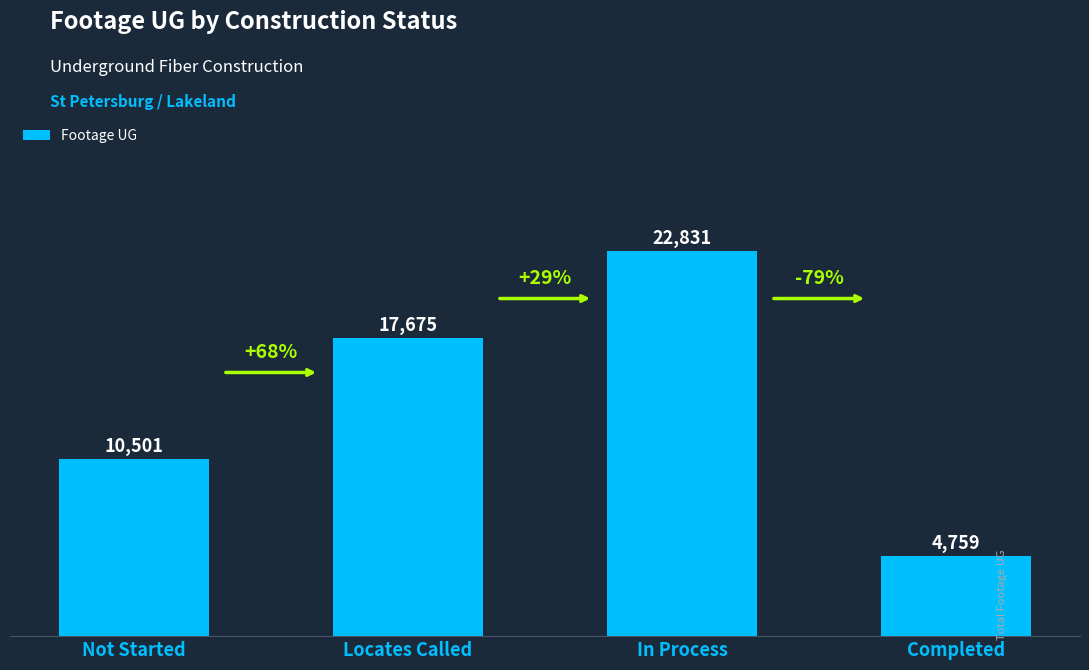

Reading left to right, list all the values displayed in this chart.

10501	17675	22831	4759